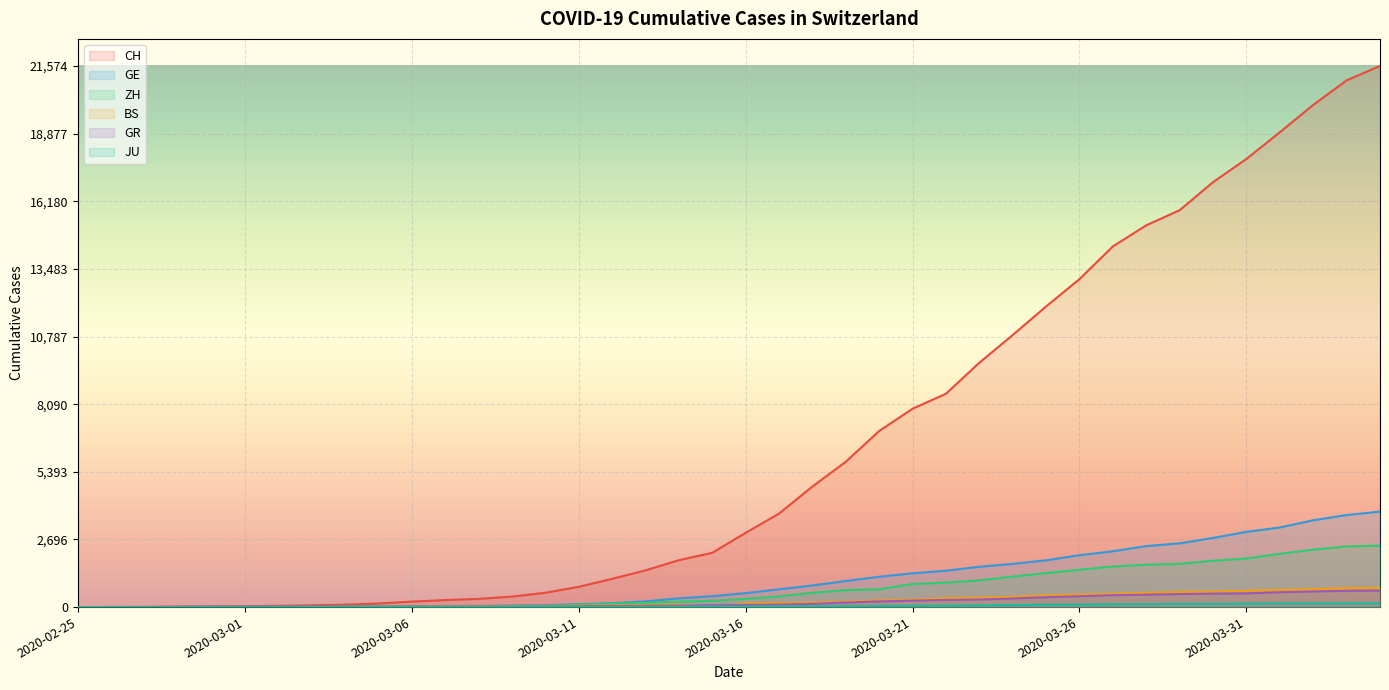

Which series has the largest total across all categories?

CH